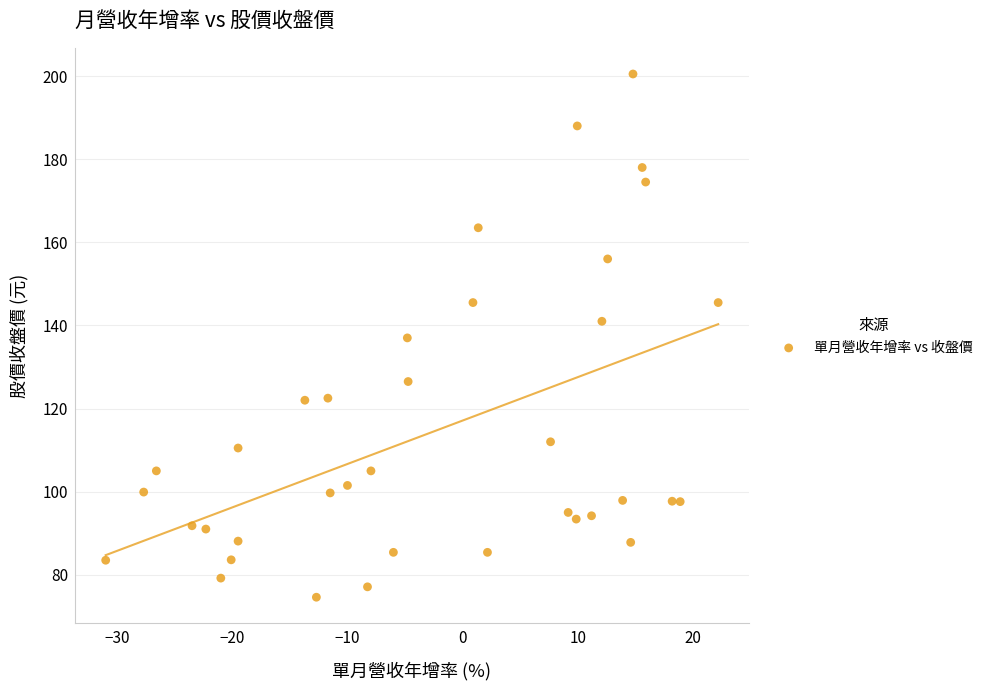

What is the range of X values (max minus min)?

53.2